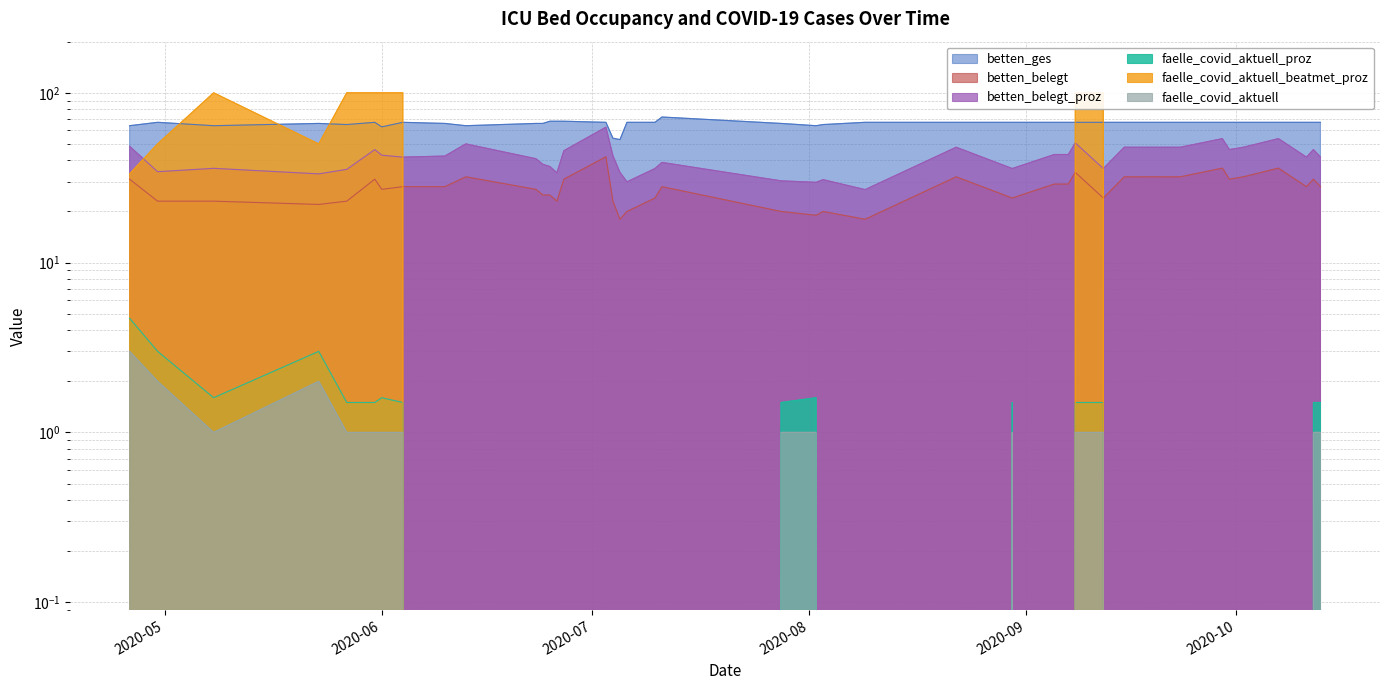

Does the chart display data point markers on the line(s)?

No